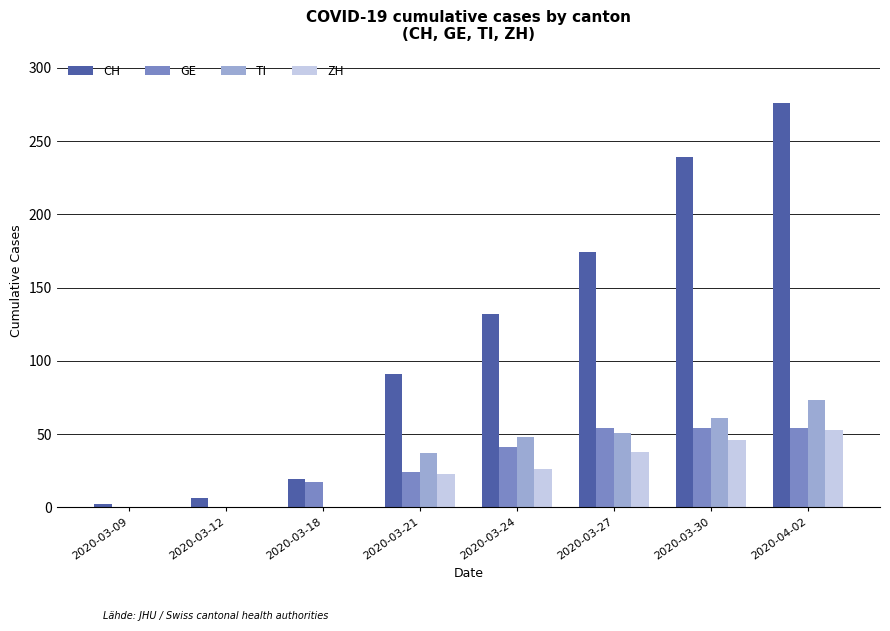

Count the number of categories in the chart.

8